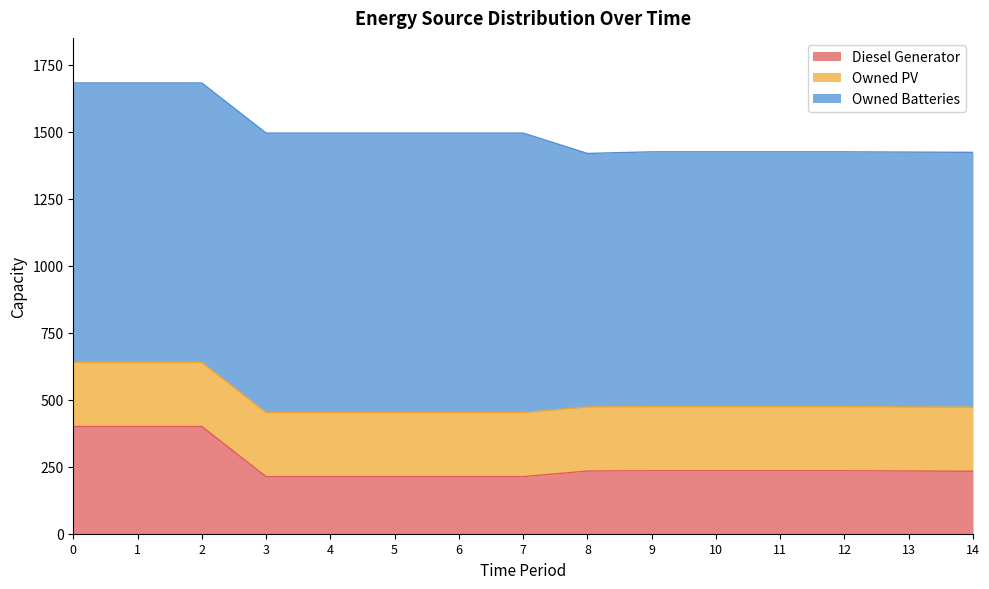

True or false: Owned Batteries has a value of 1842 at 1.

False